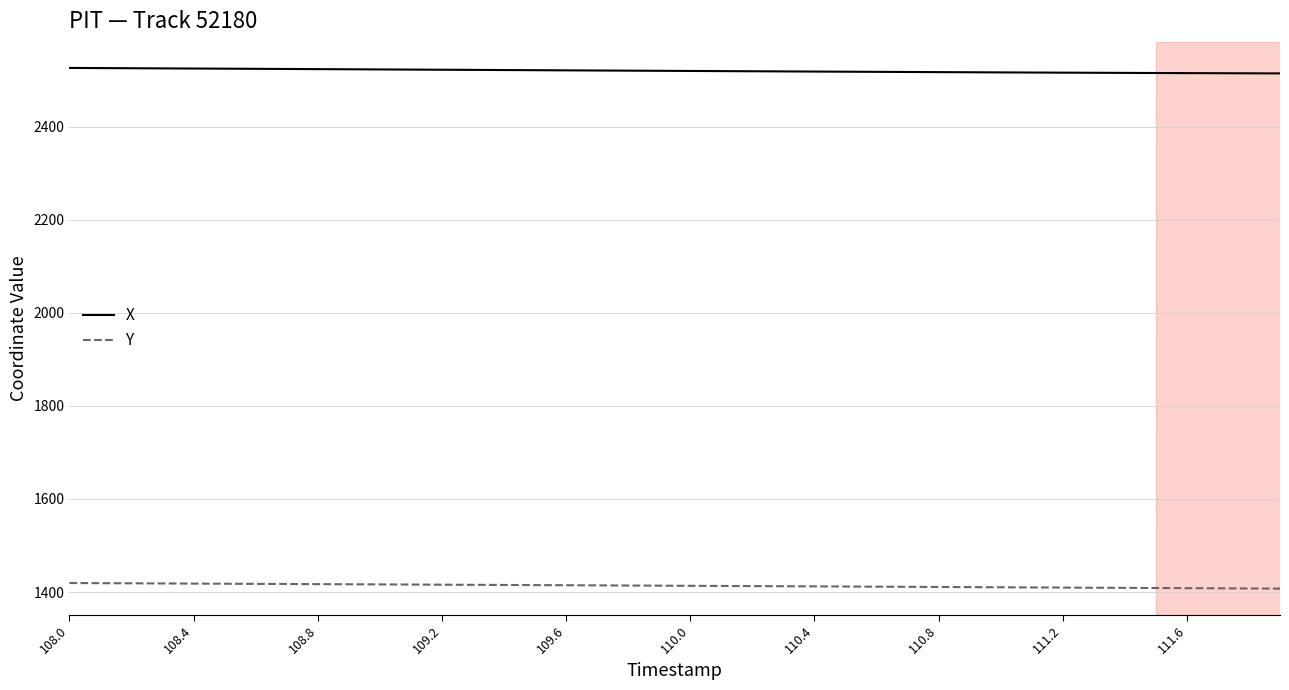

What is the maximum value for X?

2526.5